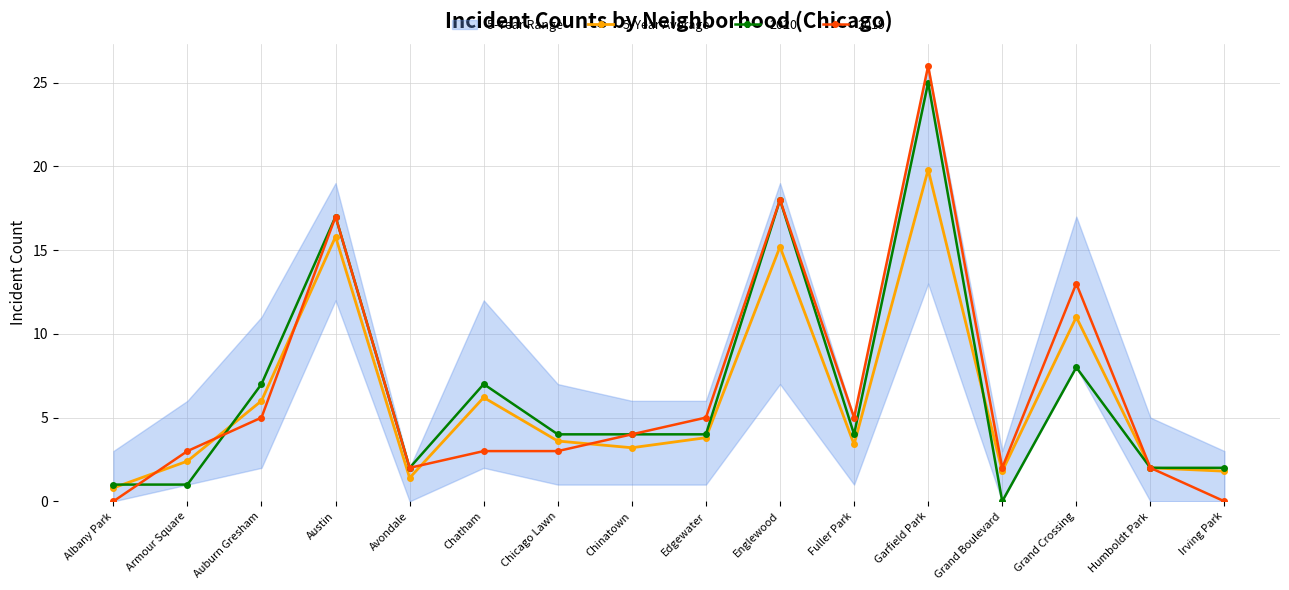

How many lines are shown in the chart?

1